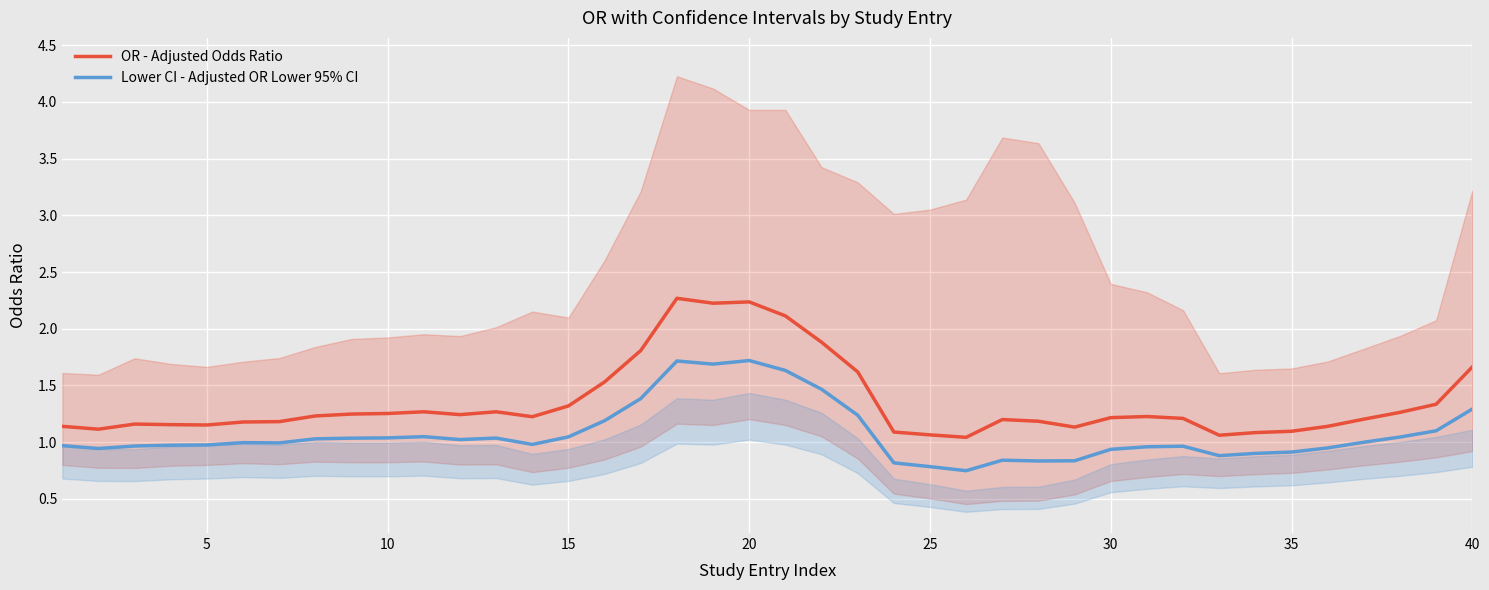

In Lower CI - Adjusted OR Lower 95% CI, how many points are lower than both neighbors (excluding endpoints)?

8